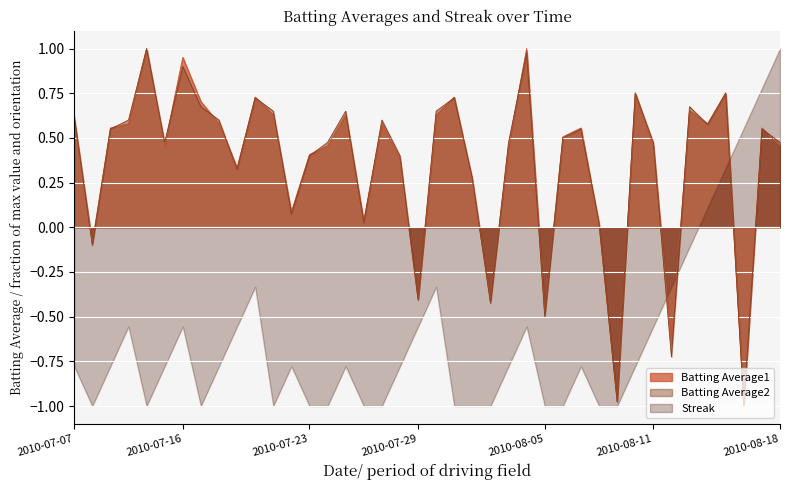

Which series has the largest total across all categories?

Batting Average2